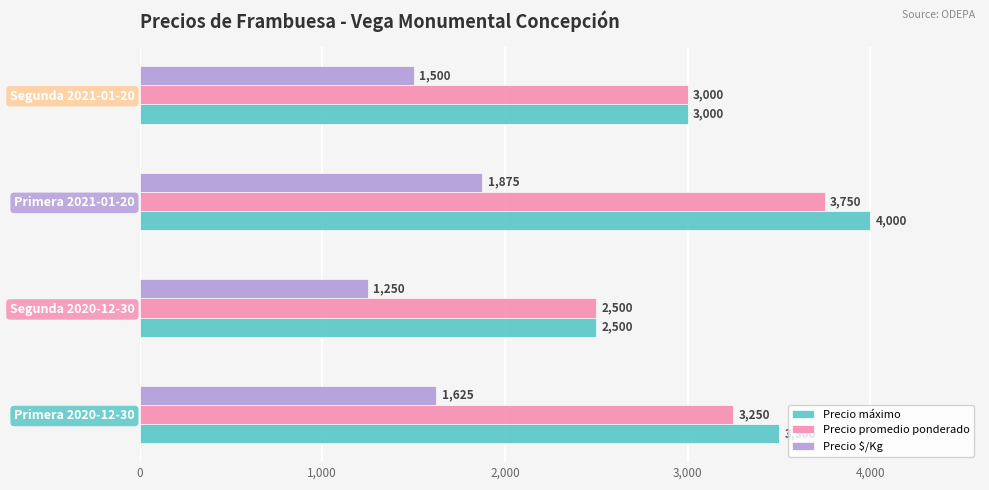

What is the greatest value displayed?

4000